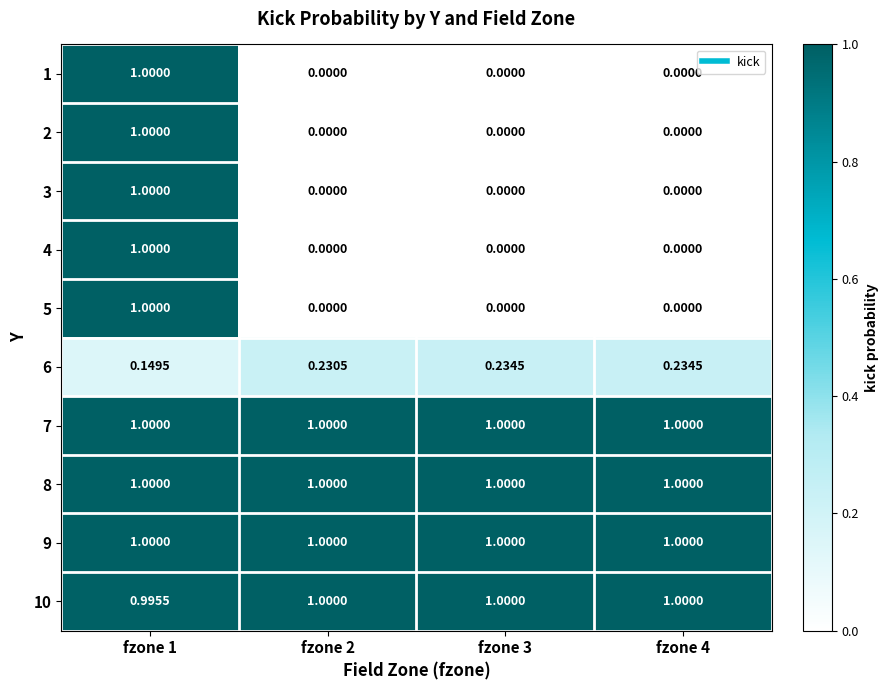

Which has a higher value, fzone 1 or fzone 2?

fzone 1